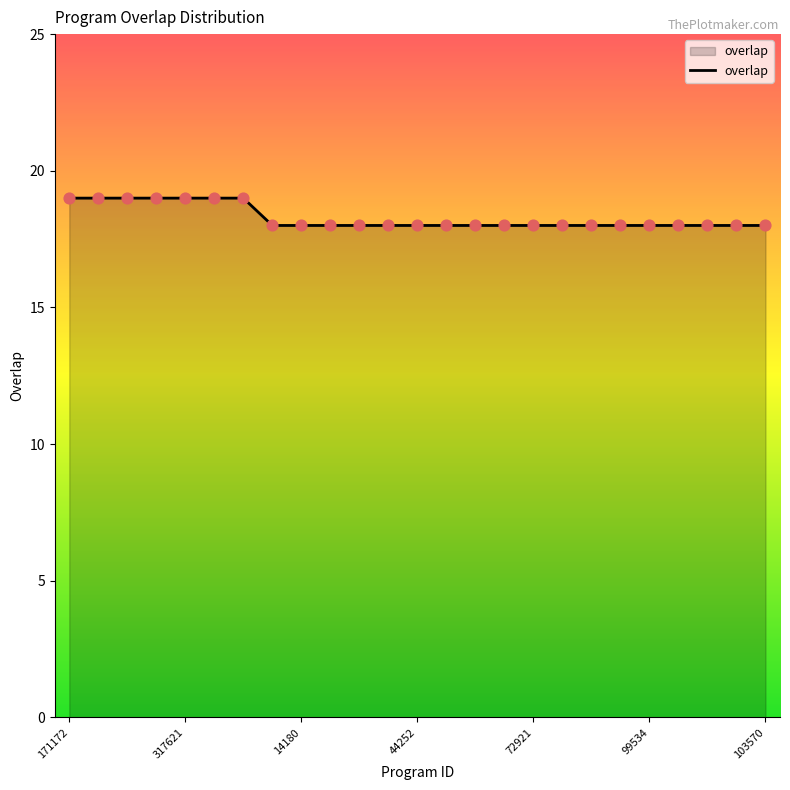

What is the smallest value displayed?

18